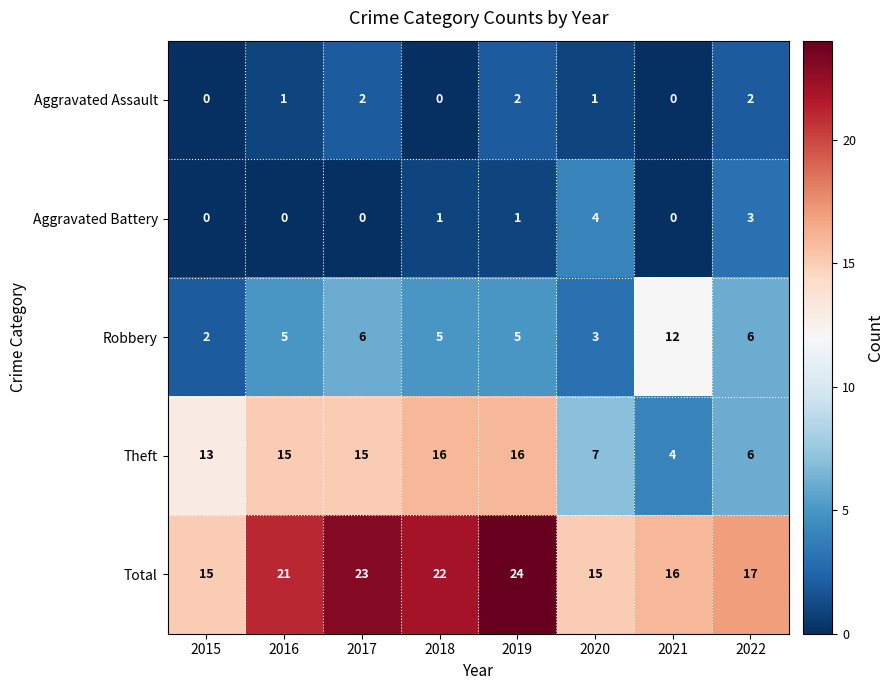

True or false: Robbery has a value of 5 at 2016.

True